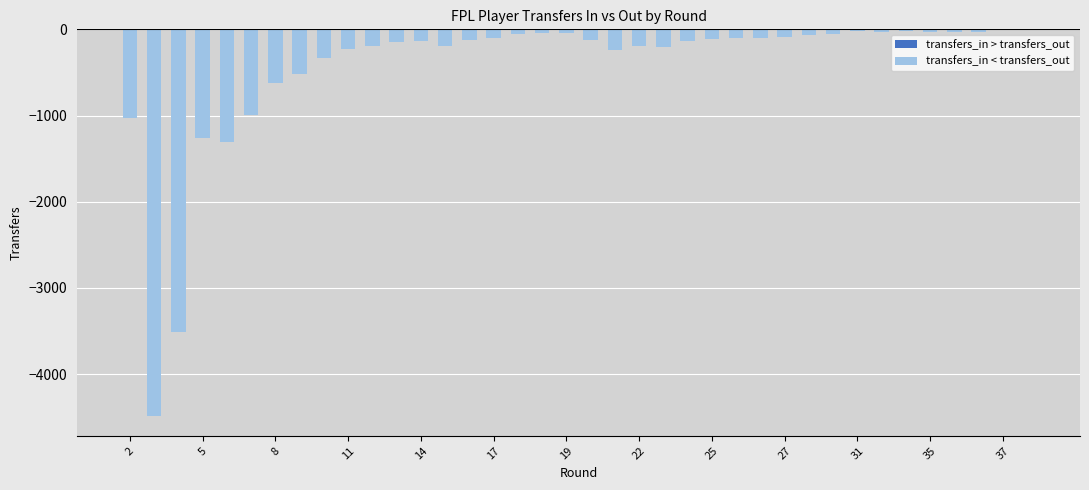

What is the sum of all values?

-16911